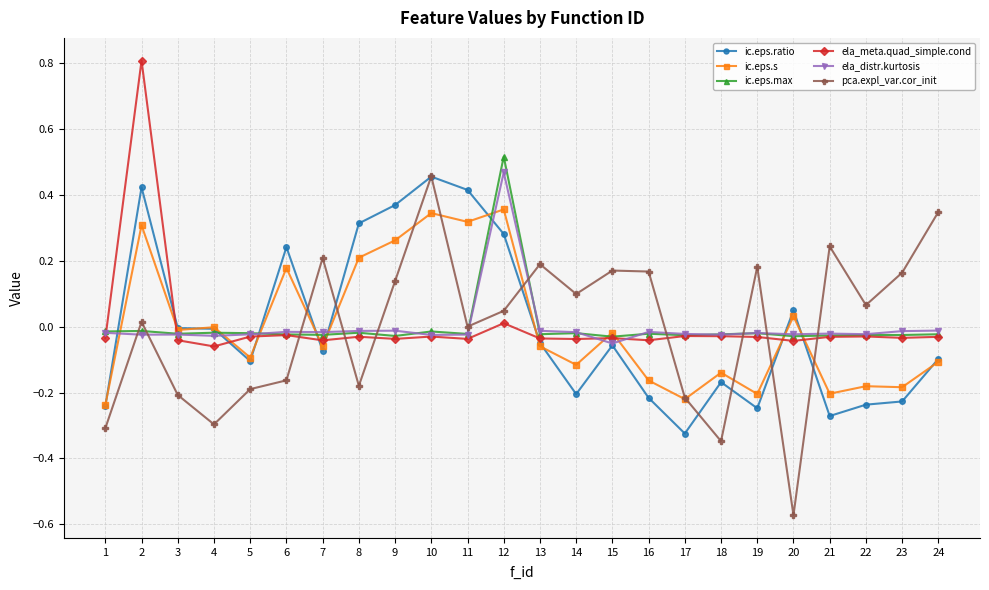

Which series has the widest spread of values?

pca.expl_var.cor_init